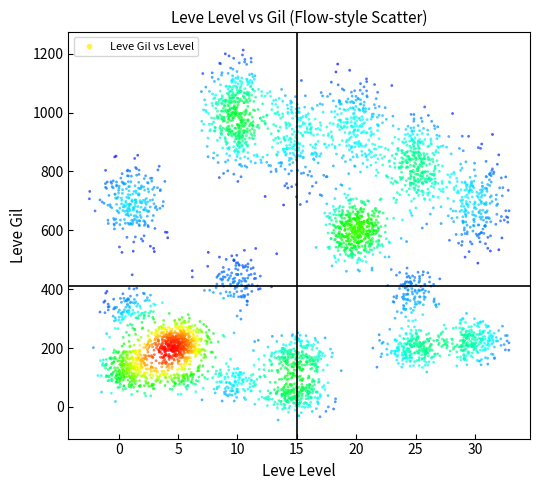

What is the range of Y values (max minus min)?

1257.4